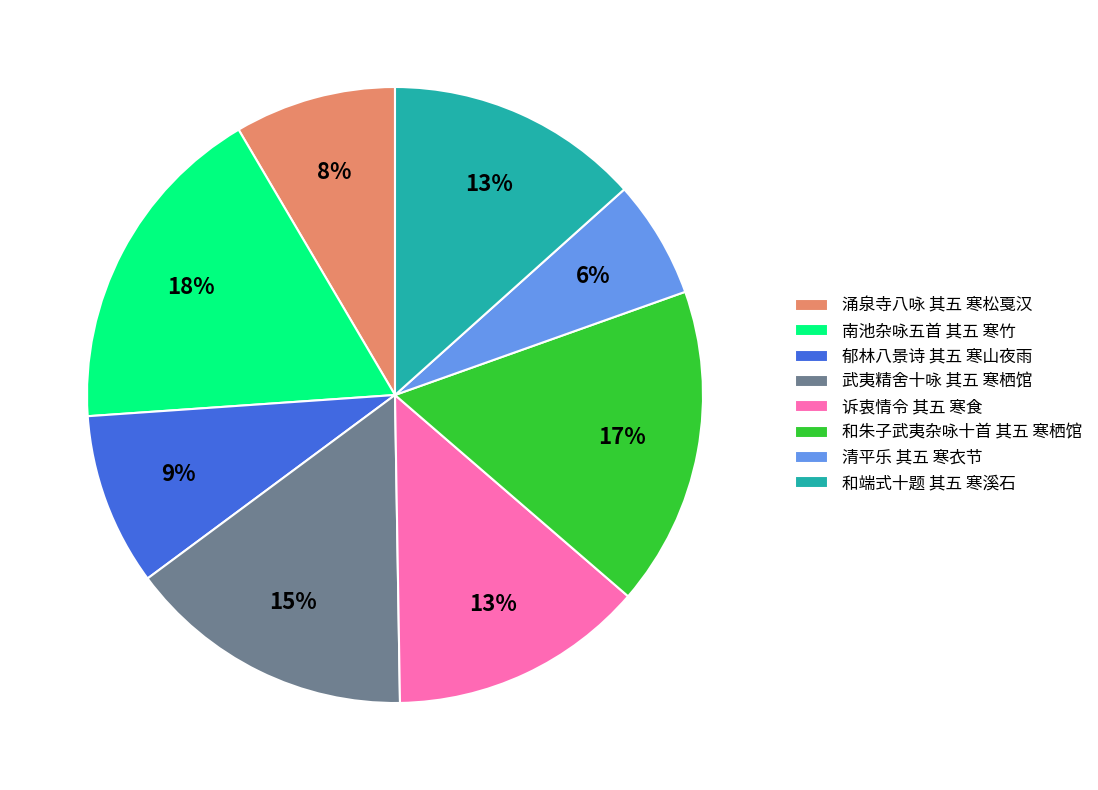

Do 和端式十题 其五 寒溪石 and 诉衷情令 其五 寒食 together represent more than half of the pie?

No